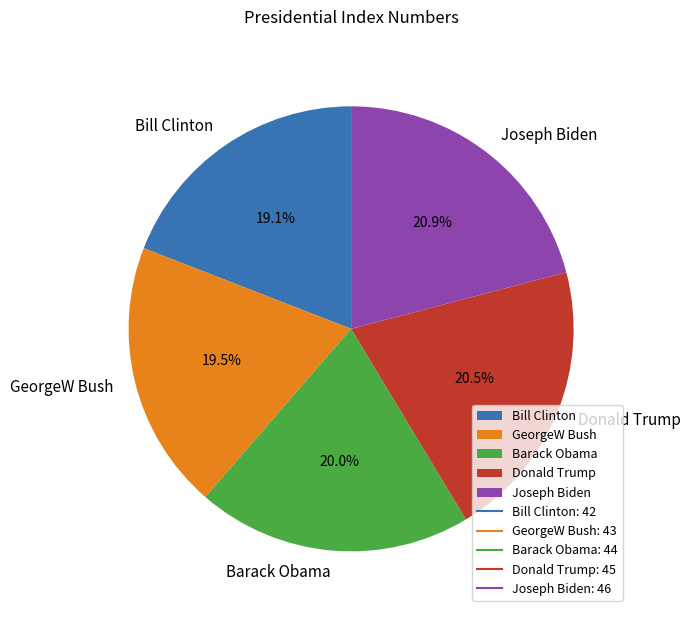

Is it true that GeorgeW Bush is 32% of the pie?

False